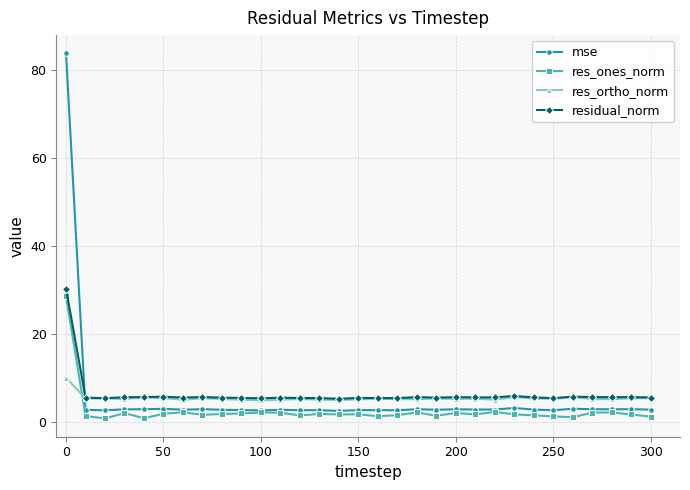

What is the value of the mse point at the 19th from the left?

3.0